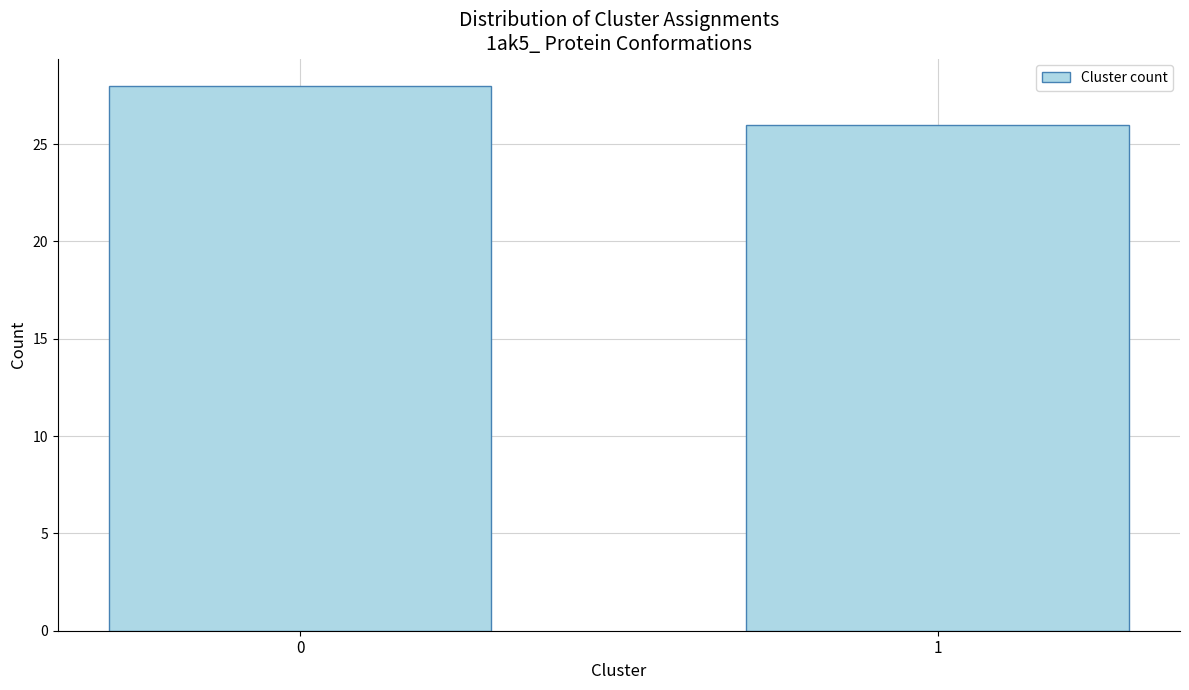

Reading right to left, what are all the values shown in this chart?

26	28